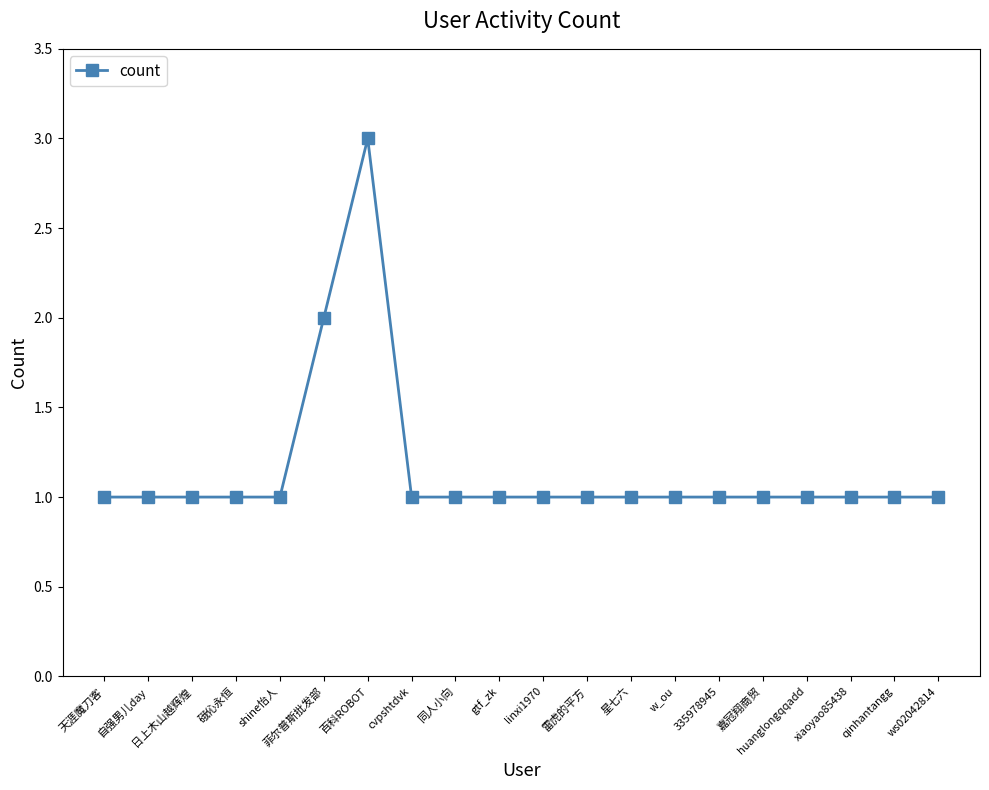

Approximately how many times larger is the value at 日上木山越辉煌 compared to 335978945?

1.0